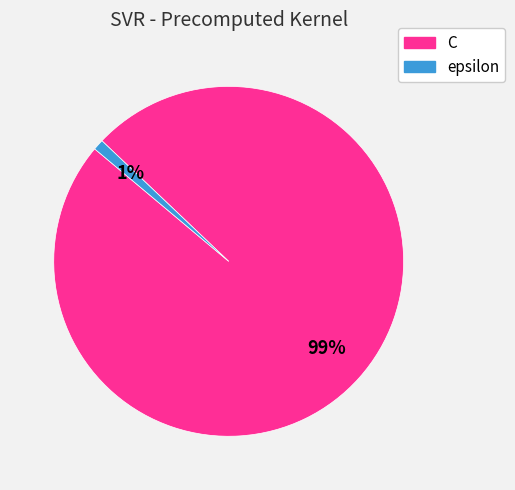

Do epsilon and C together represent more than half of the pie?

Yes